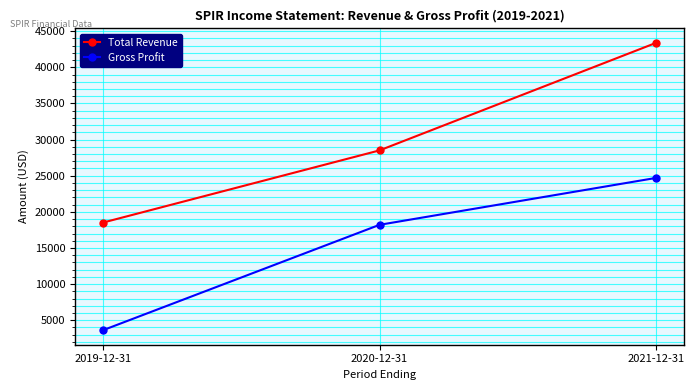

Rank the categories by Gross Profit value from highest to lowest.

2021-12-31, 2020-12-31, 2019-12-31